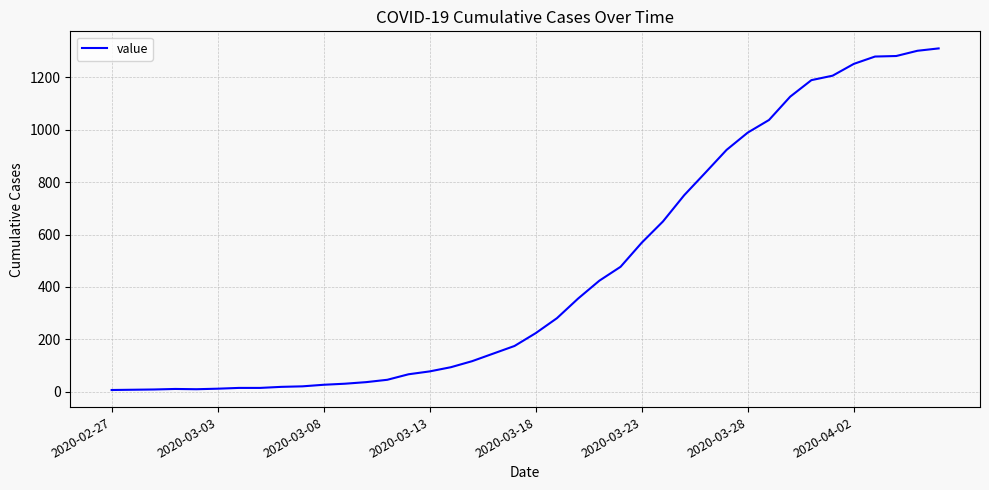

What is the greatest value displayed?

1310